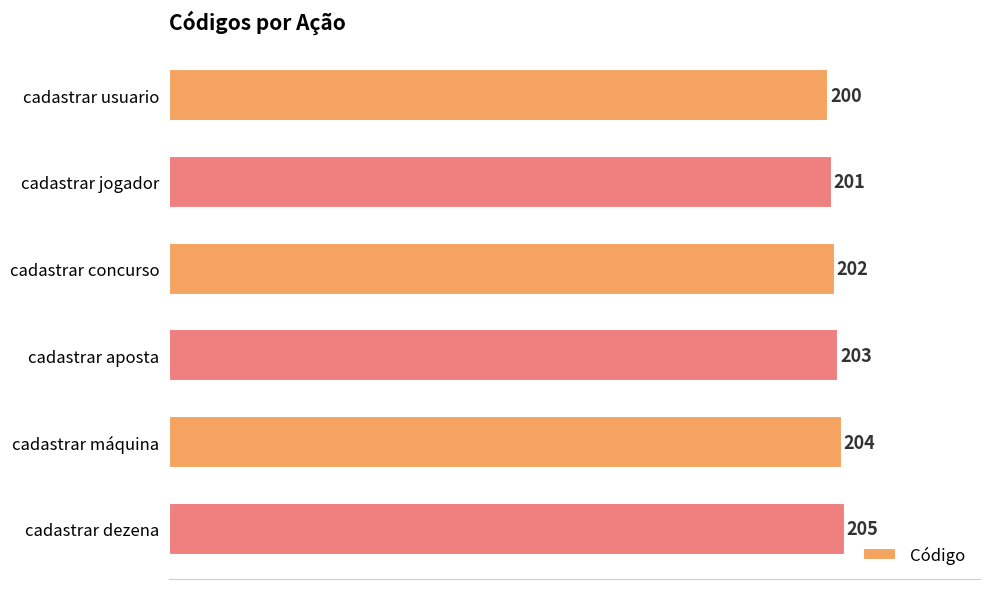

At which category does the chart reach its peak across all series?

cadastrar dezena